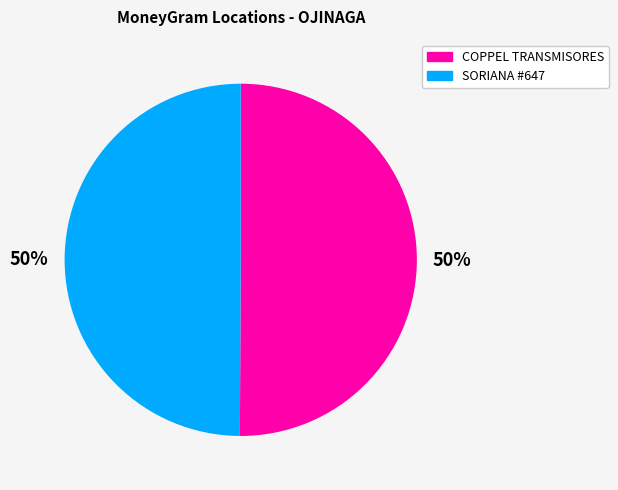

To the nearest percent, what is the average slice percentage?

50%